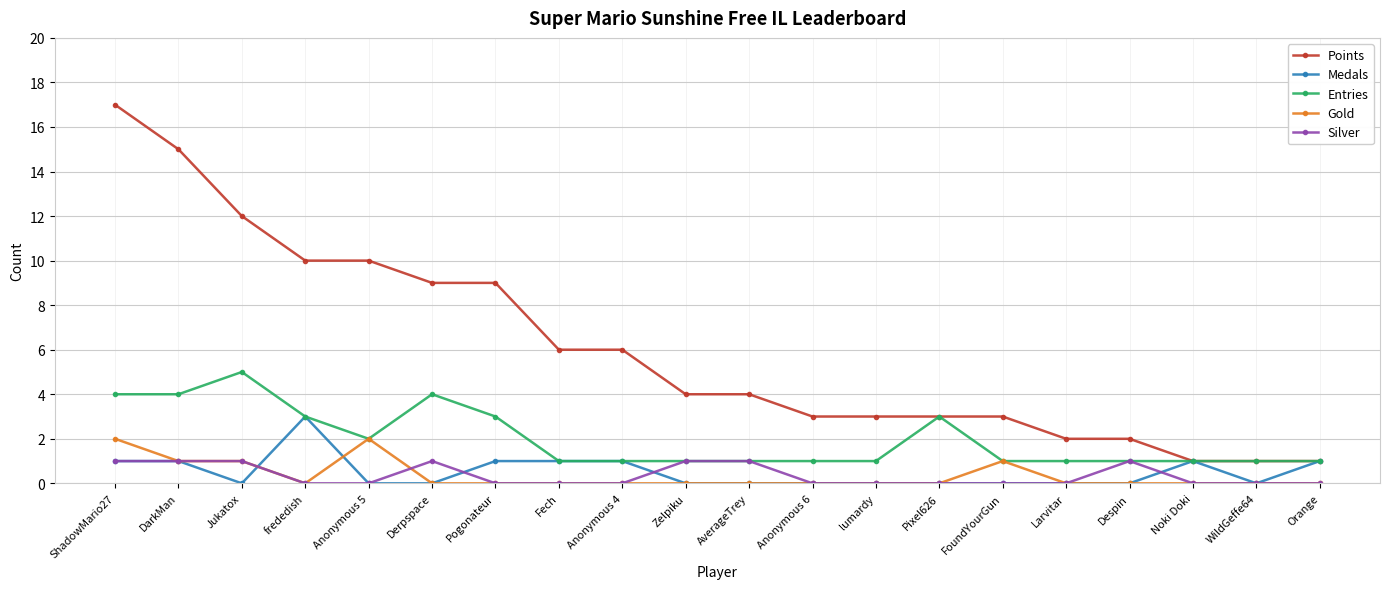

Reading left to right, what are all the values shown in this chart?

Points: 17	15	12	10	10	9	9	6	6	4	4	3	3	3	3	2	2	1	1	1
Medals: 1	1	0	3	0	0	1	1	1	0	0	0	0	0	0	0	0	1	0	1
Entries: 4	4	5	3	2	4	3	1	1	1	1	1	1	3	1	1	1	1	1	1
Gold: 2	1	1	0	2	0	0	0	0	0	0	0	0	0	1	0	0	0	0	0
Silver: 1	1	1	0	0	1	0	0	0	1	1	0	0	0	0	0	1	0	0	0